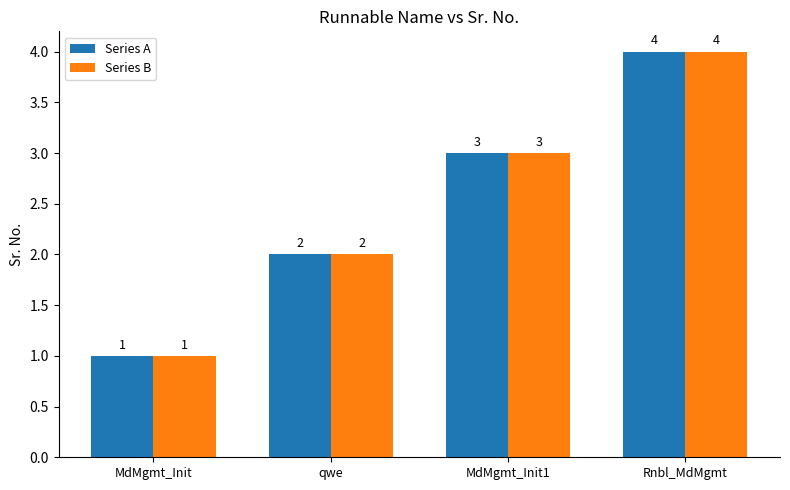

What is the sum of all Series B values?

10